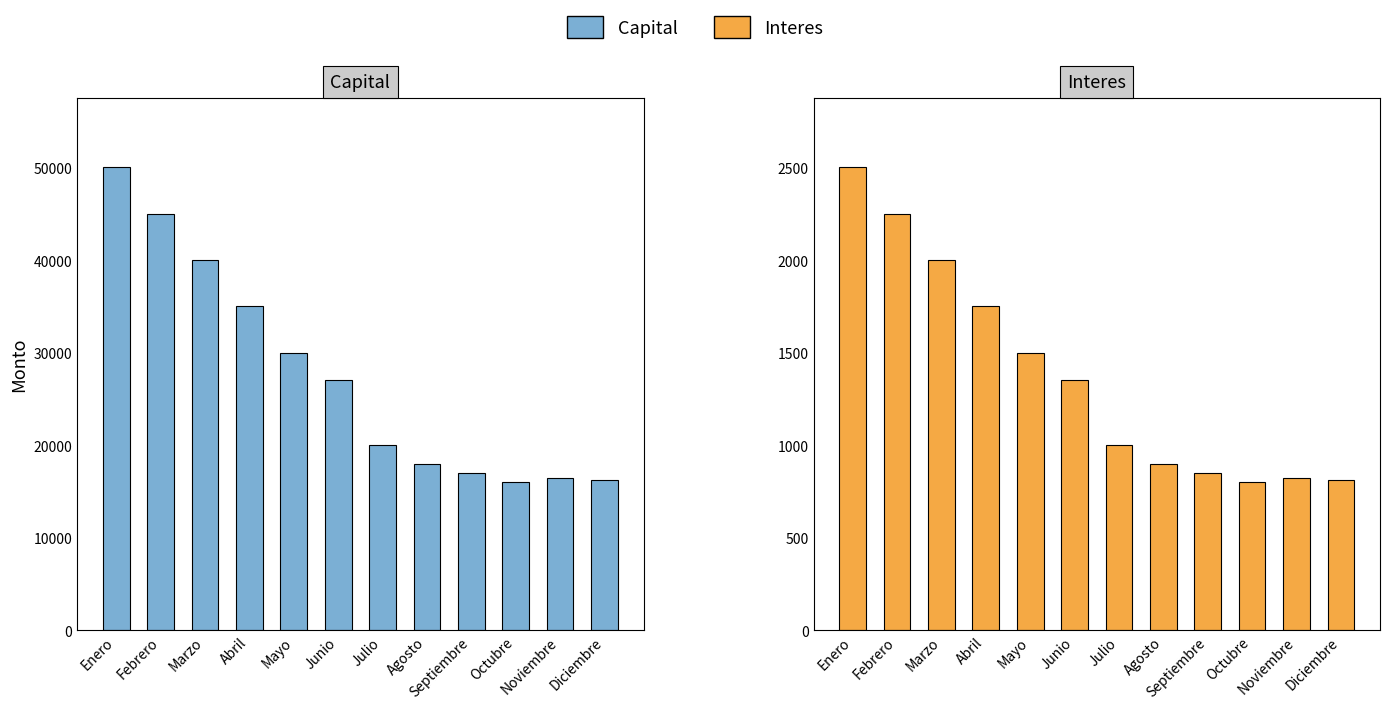

Which series has the largest total across all categories?

Capital